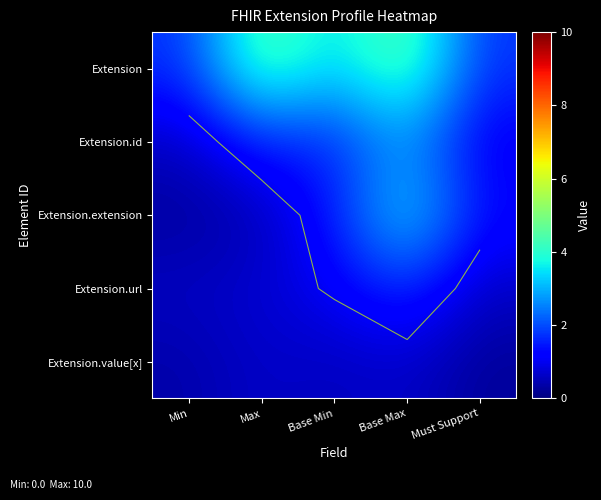

The Extension.value[x] series shows 0.4 at Min. True or false?

True